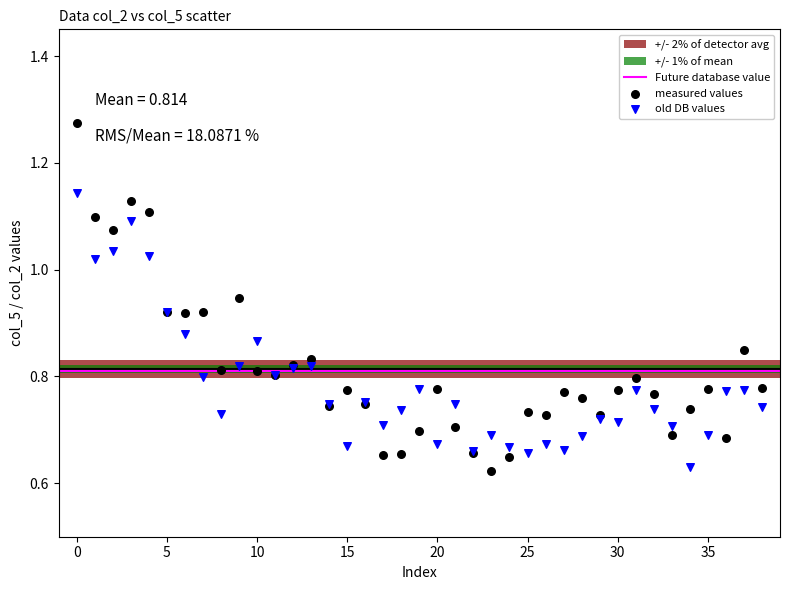

Which series contains the highest Y value?

measured values